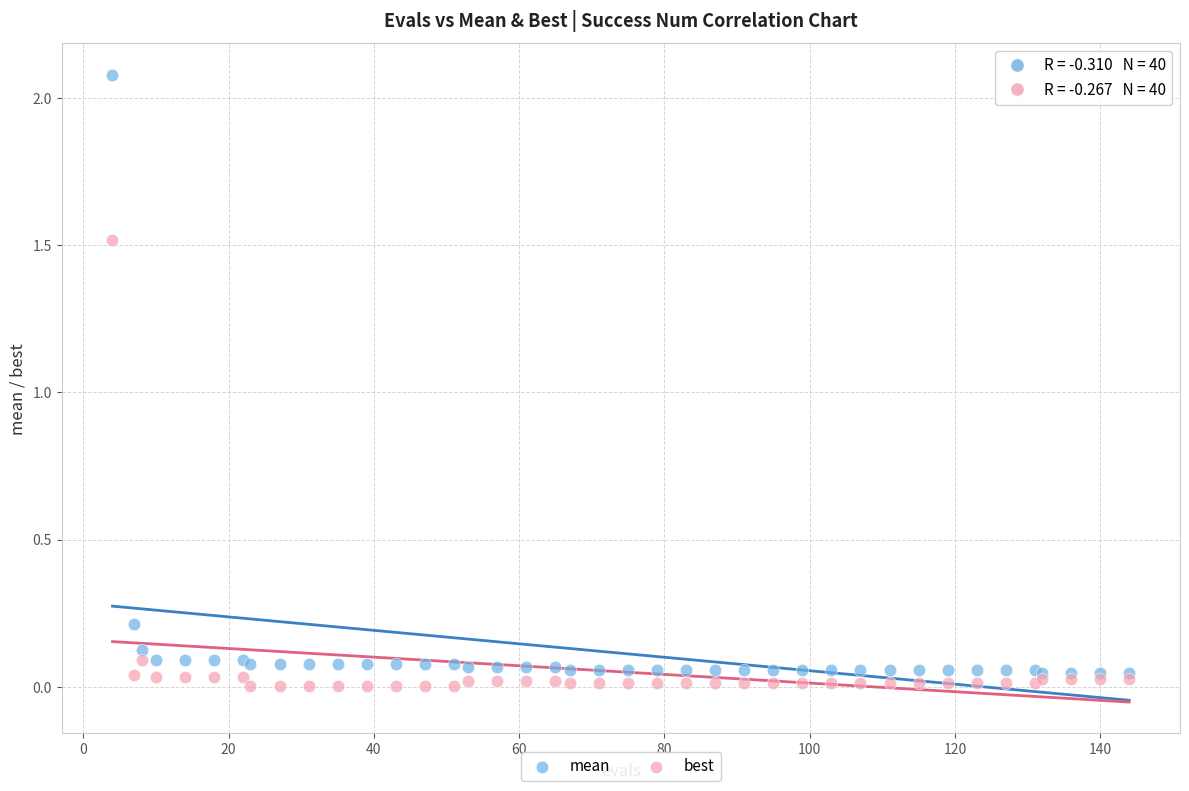

Across all series, what Y value is closest to 1?

1.5